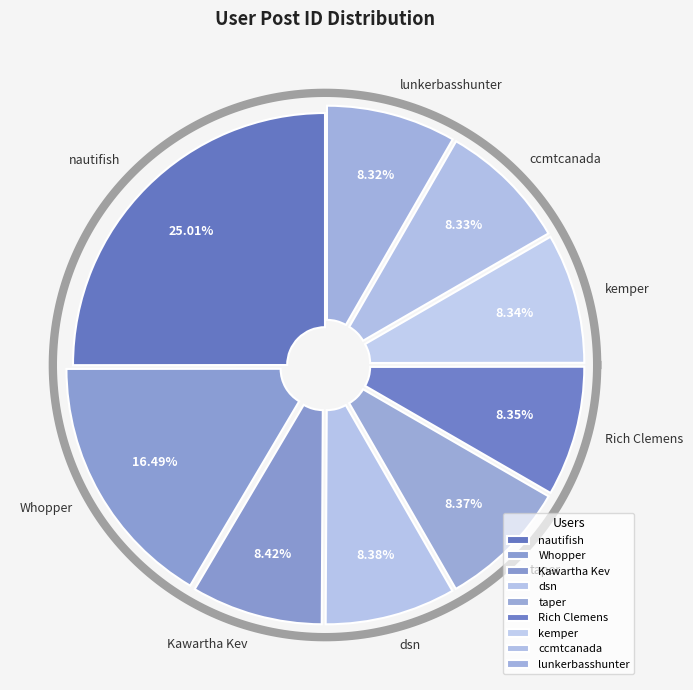

Count the number of slices in the pie.

9